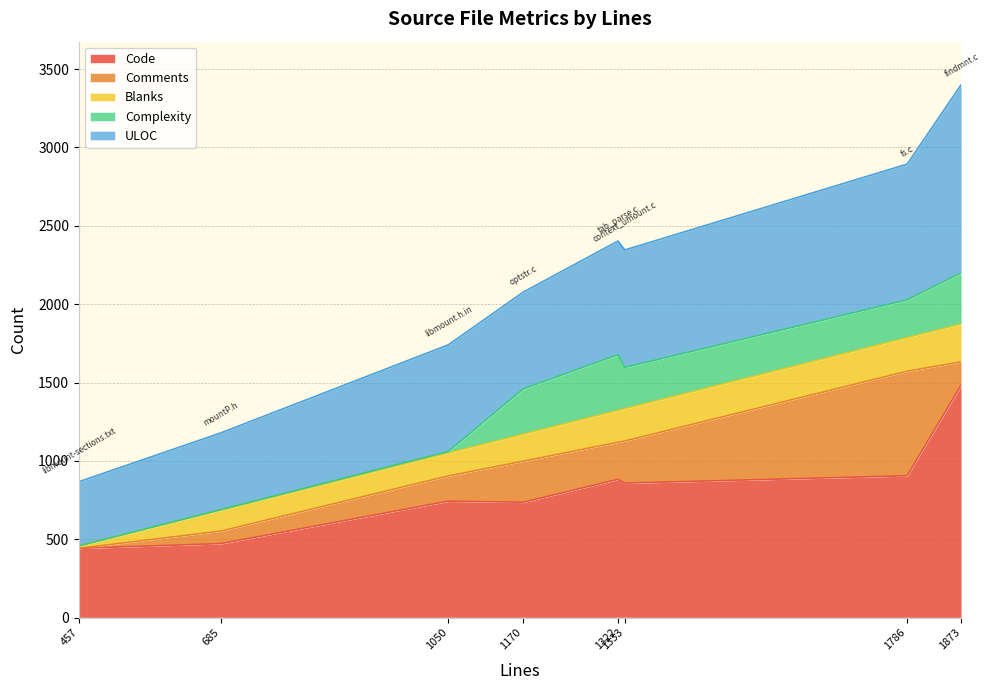

At which category is the sum across all series the highest?

1873